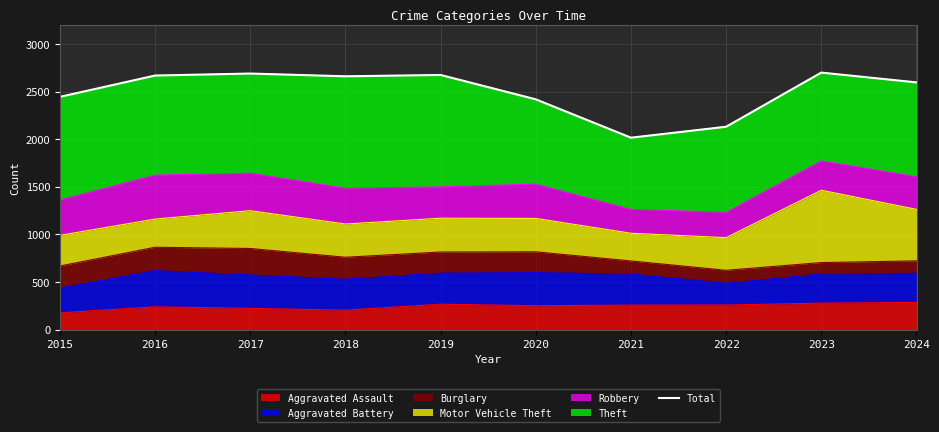

Rank the categories by value from highest to lowest.

2023, 2017, 2019, 2016, 2018, 2024, 2015, 2020, 2022, 2021